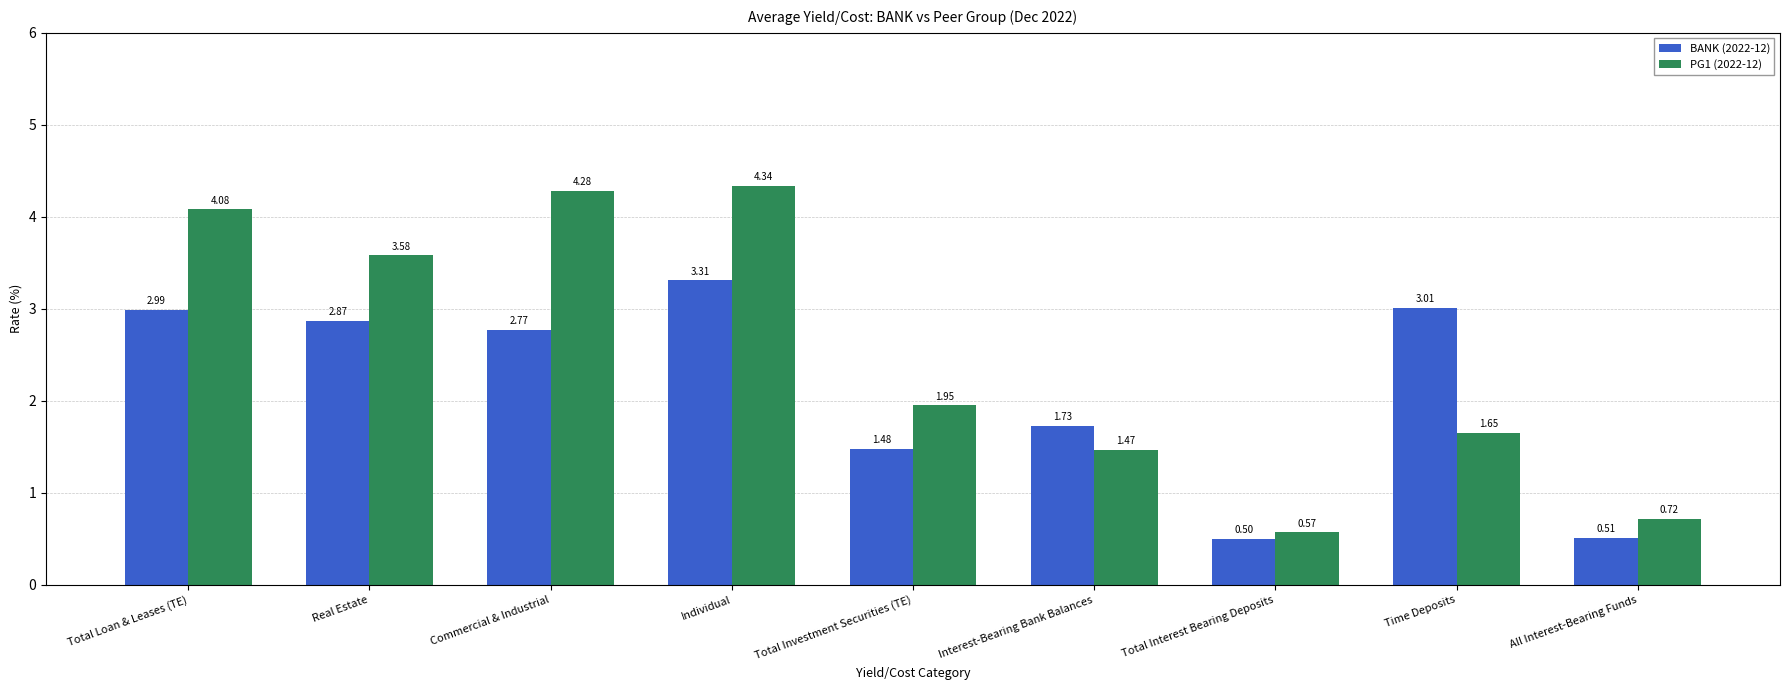

Which label corresponds to the largest value in the chart?

Individual